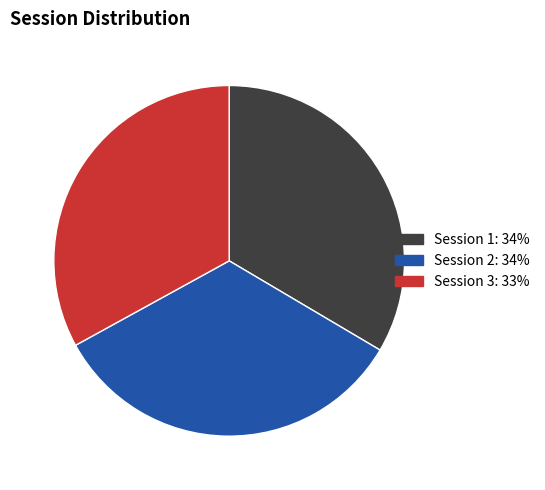

Count the number of slices in the pie.

3